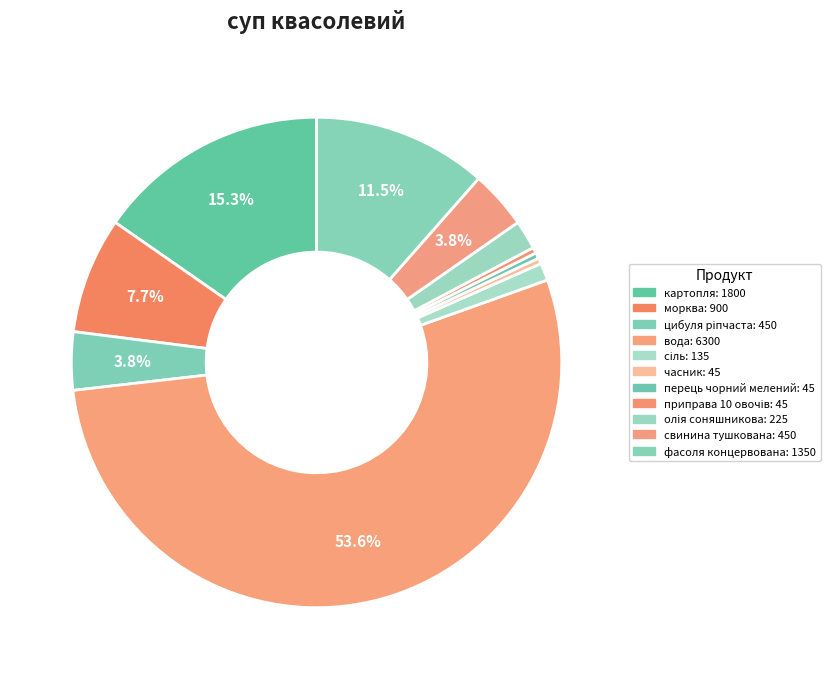

Count the number of slices in the pie.

11